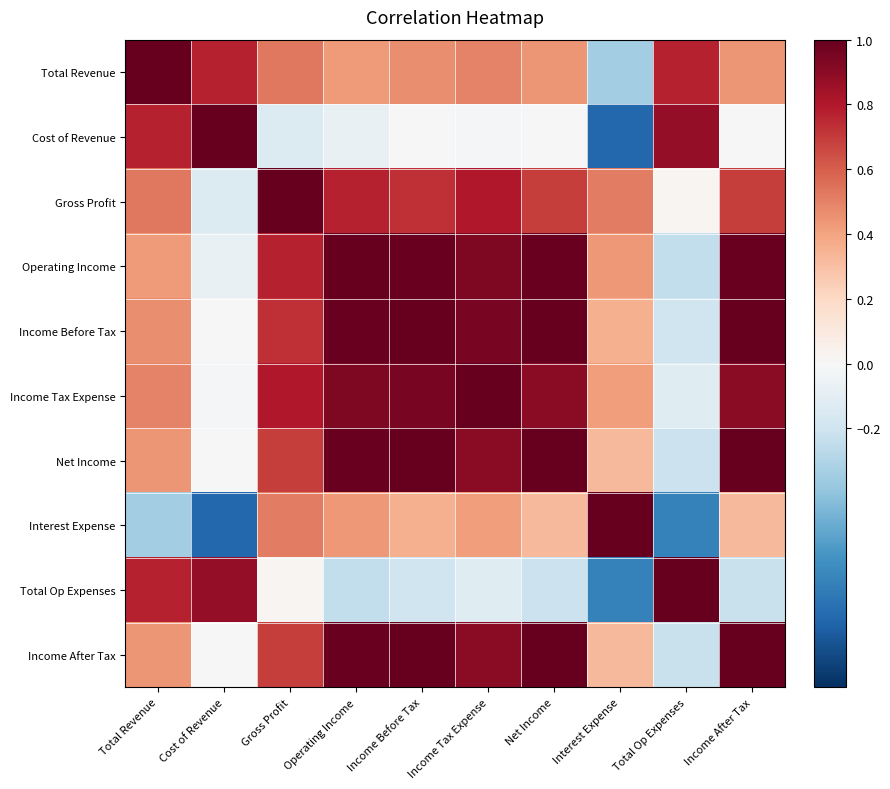

Reading right to left, transcribe all the data shown in this chart.

Total Revenue: Income After Tax=0.4	Total Op Expenses=0.8	Interest Expense=-0.3	Net Income=0.4	Income Tax Expense=0.5	Income Before Tax=0.5	Operating Income=0.4	Gross Profit=0.5	Cost of Revenue=0.8	Total Revenue=1.0
Cost of Revenue: Income After Tax=-0.0	Total Op Expenses=0.9	Interest Expense=-0.8	Net Income=-0.0	Income Tax Expense=-0.0	Income Before Tax=-0.0	Operating Income=-0.1	Gross Profit=-0.1	Cost of Revenue=1.0	Total Revenue=0.8
Gross Profit: Income After Tax=0.7	Total Op Expenses=0.0	Interest Expense=0.5	Net Income=0.7	Income Tax Expense=0.8	Income Before Tax=0.7	Operating Income=0.8	Gross Profit=1.0	Cost of Revenue=-0.1	Total Revenue=0.5
Operating Income: Income After Tax=1.0	Total Op Expenses=-0.2	Interest Expense=0.4	Net Income=1.0	Income Tax Expense=0.9	Income Before Tax=1.0	Operating Income=1.0	Gross Profit=0.8	Cost of Revenue=-0.1	Total Revenue=0.4
Income Before Tax: Income After Tax=1.0	Total Op Expenses=-0.2	Interest Expense=0.4	Net Income=1.0	Income Tax Expense=0.9	Income Before Tax=1.0	Operating Income=1.0	Gross Profit=0.7	Cost of Revenue=-0.0	Total Revenue=0.5
Income Tax Expense: Income After Tax=0.9	Total Op Expenses=-0.1	Interest Expense=0.4	Net Income=0.9	Income Tax Expense=1.0	Income Before Tax=0.9	Operating Income=0.9	Gross Profit=0.8	Cost of Revenue=-0.0	Total Revenue=0.5
Net Income: Income After Tax=1.0	Total Op Expenses=-0.2	Interest Expense=0.3	Net Income=1.0	Income Tax Expense=0.9	Income Before Tax=1.0	Operating Income=1.0	Gross Profit=0.7	Cost of Revenue=-0.0	Total Revenue=0.4
Interest Expense: Income After Tax=0.3	Total Op Expenses=-0.7	Interest Expense=1.0	Net Income=0.3	Income Tax Expense=0.4	Income Before Tax=0.4	Operating Income=0.4	Gross Profit=0.5	Cost of Revenue=-0.8	Total Revenue=-0.3
Total Op Expenses: Income After Tax=-0.2	Total Op Expenses=1.0	Interest Expense=-0.7	Net Income=-0.2	Income Tax Expense=-0.1	Income Before Tax=-0.2	Operating Income=-0.2	Gross Profit=0.0	Cost of Revenue=0.9	Total Revenue=0.8
Income After Tax: Income After Tax=1.0	Total Op Expenses=-0.2	Interest Expense=0.3	Net Income=1.0	Income Tax Expense=0.9	Income Before Tax=1.0	Operating Income=1.0	Gross Profit=0.7	Cost of Revenue=-0.0	Total Revenue=0.4